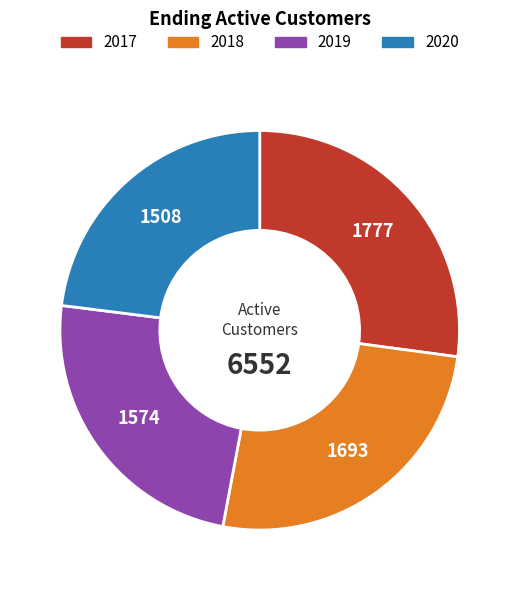

True or false: 2017 accounts for 37% of the total.

False